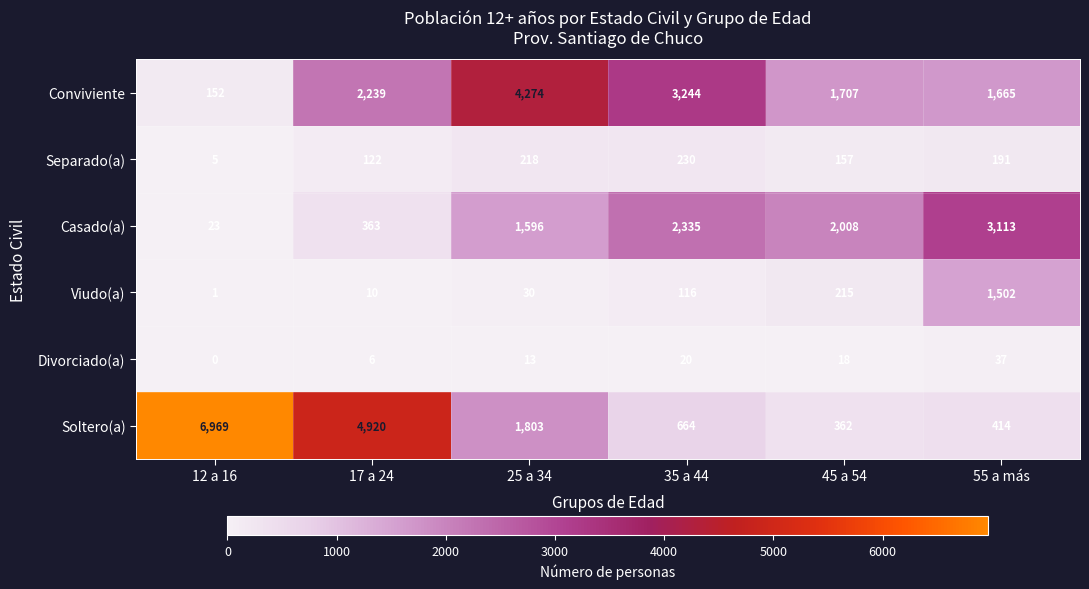

Rank the series by their maximum value, from highest to lowest.

Soltero(a), Conviviente, Casado(a), Viudo(a), Separado(a), Divorciado(a)